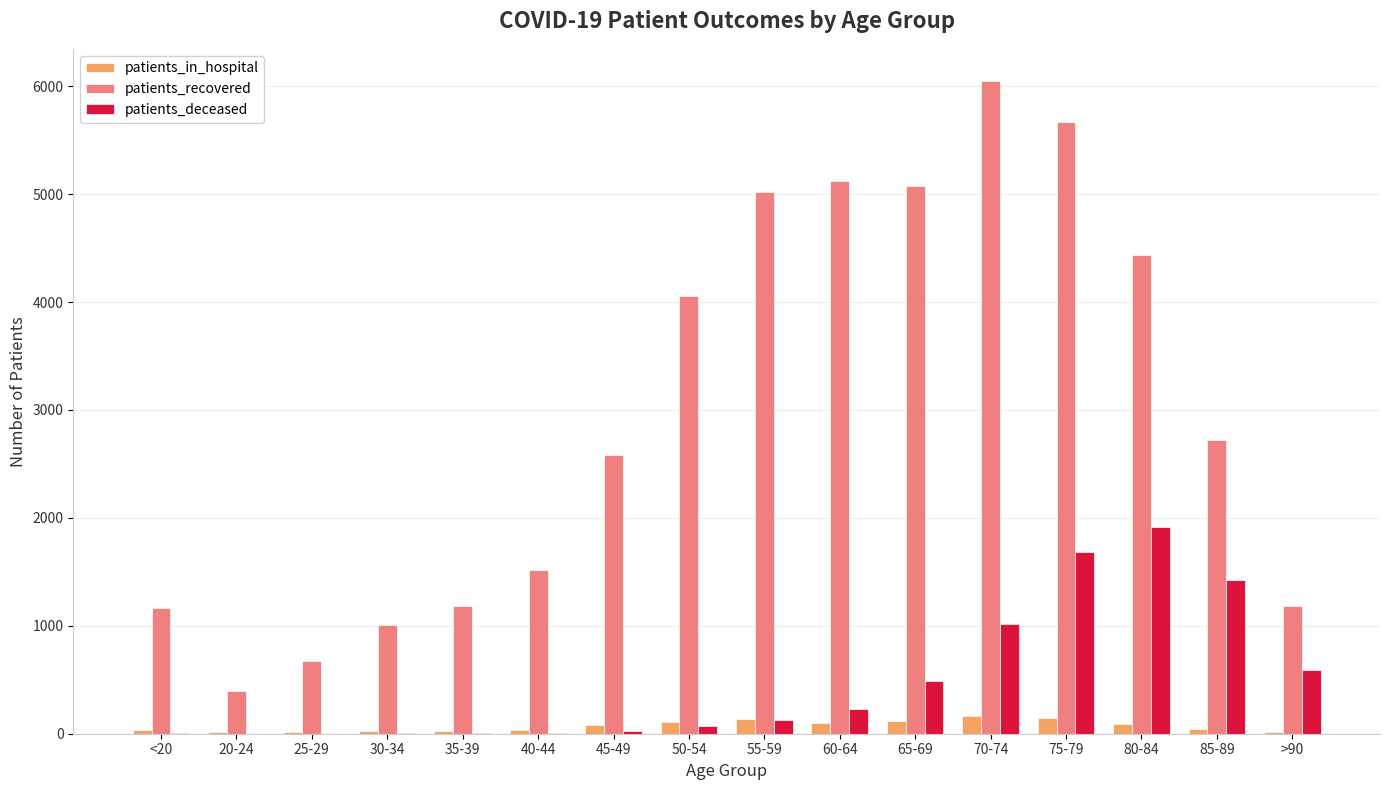

What is the maximum value for patients_recovered?

6044